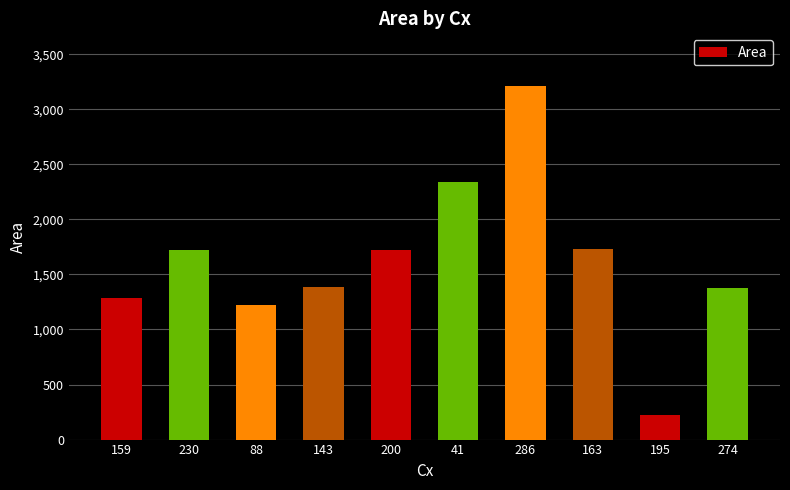

What value does the data have at 143?

1384.0